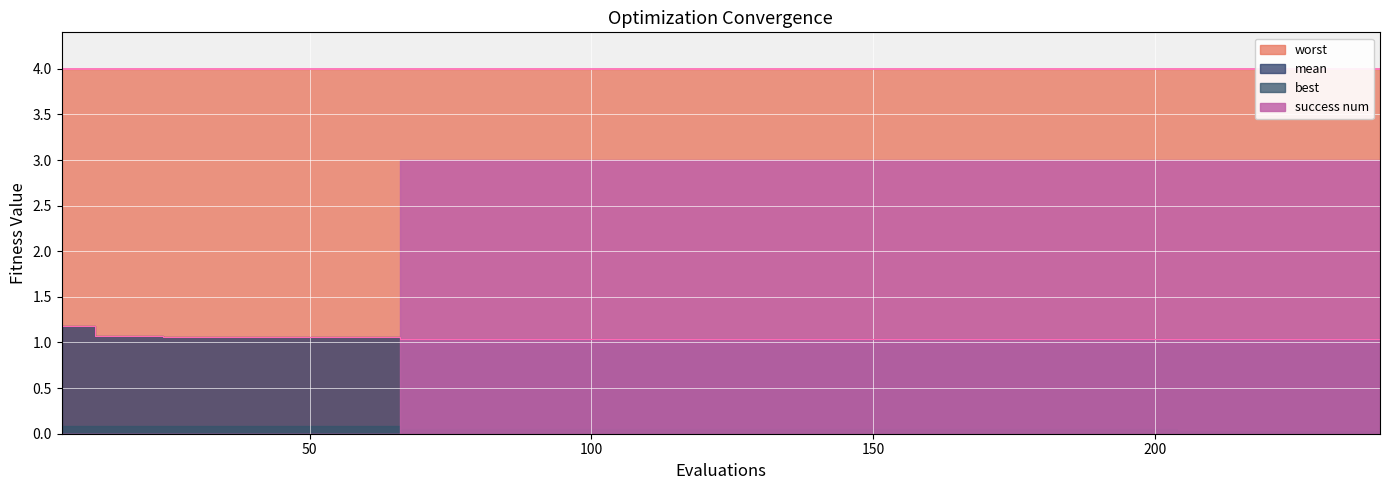

Is it true that worst equals 4.0 at 216?

True